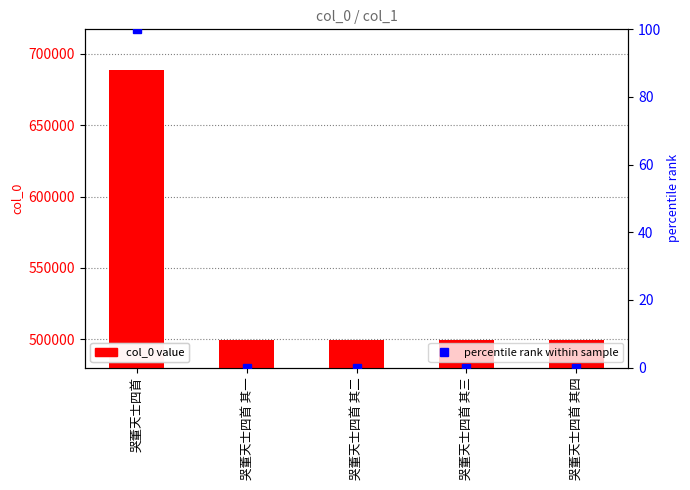

Is the value of percentile rank within sample at 哭董天士四首 其三 greater than the value of col_0 at 哭董天士四首?

No